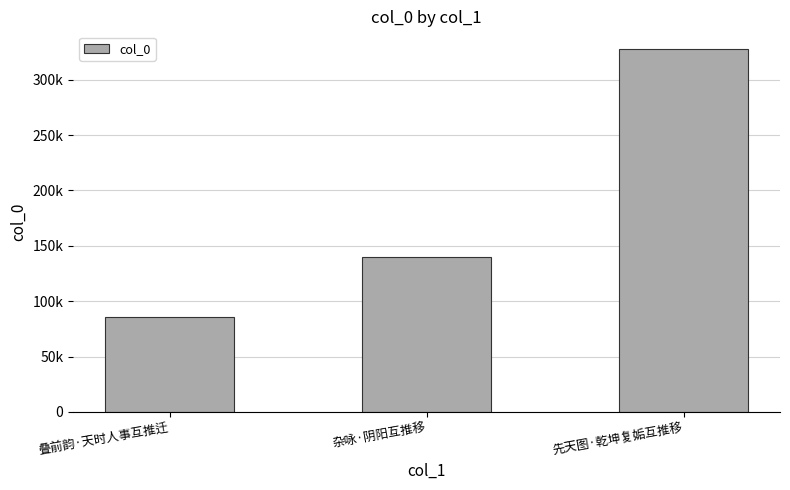

Reading left to right, what are all the values shown in this chart?

85379	139692	327274